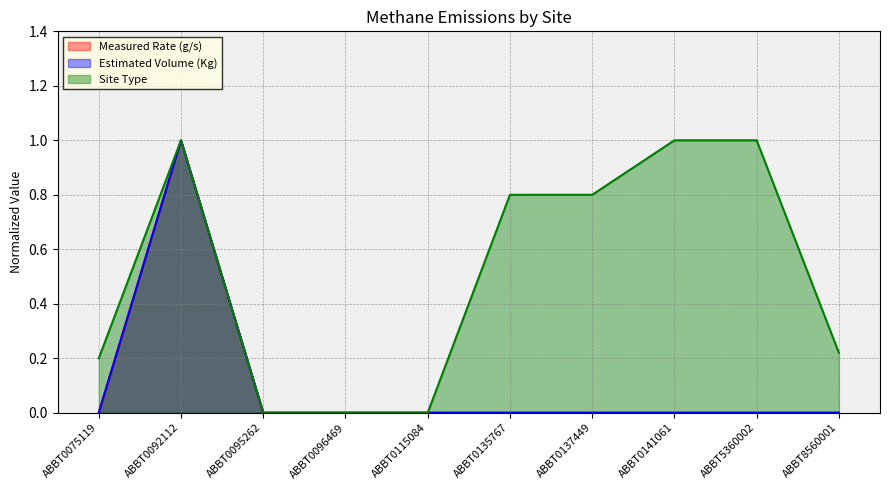

Count the number of categories in the chart.

10